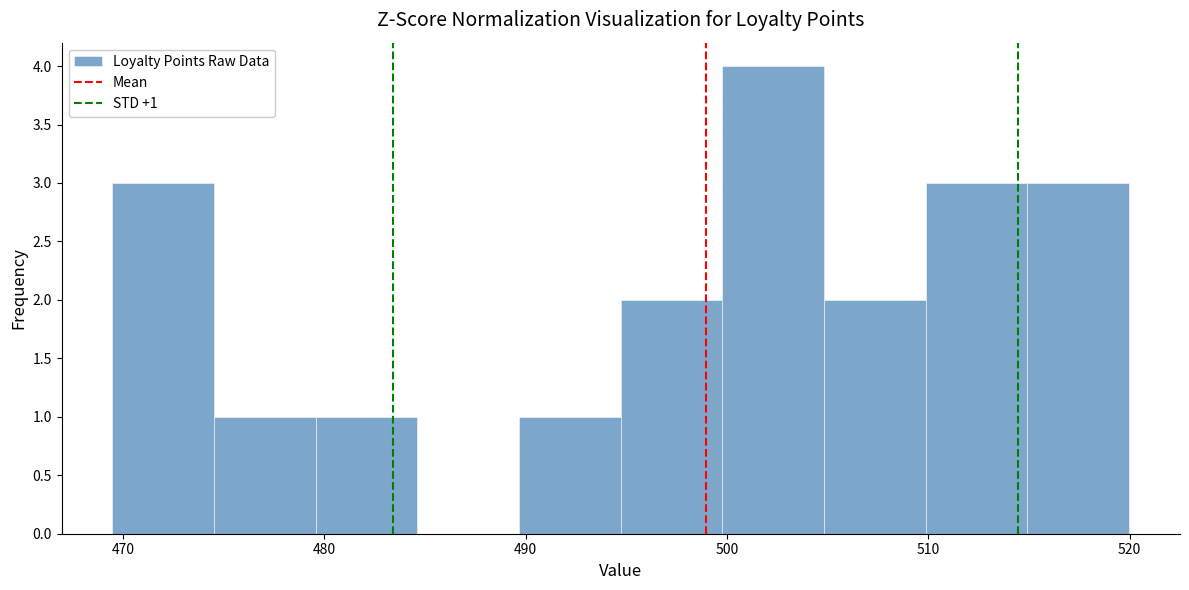

Over which range of the x-axis is the bar tallest?

500 to 505